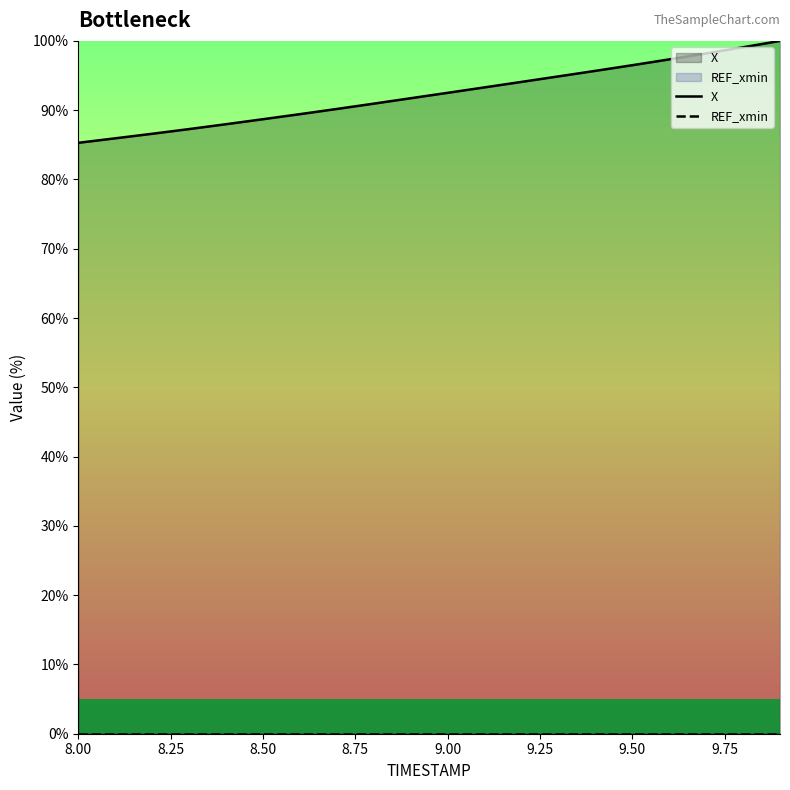

Which series has the largest total across all categories?

X